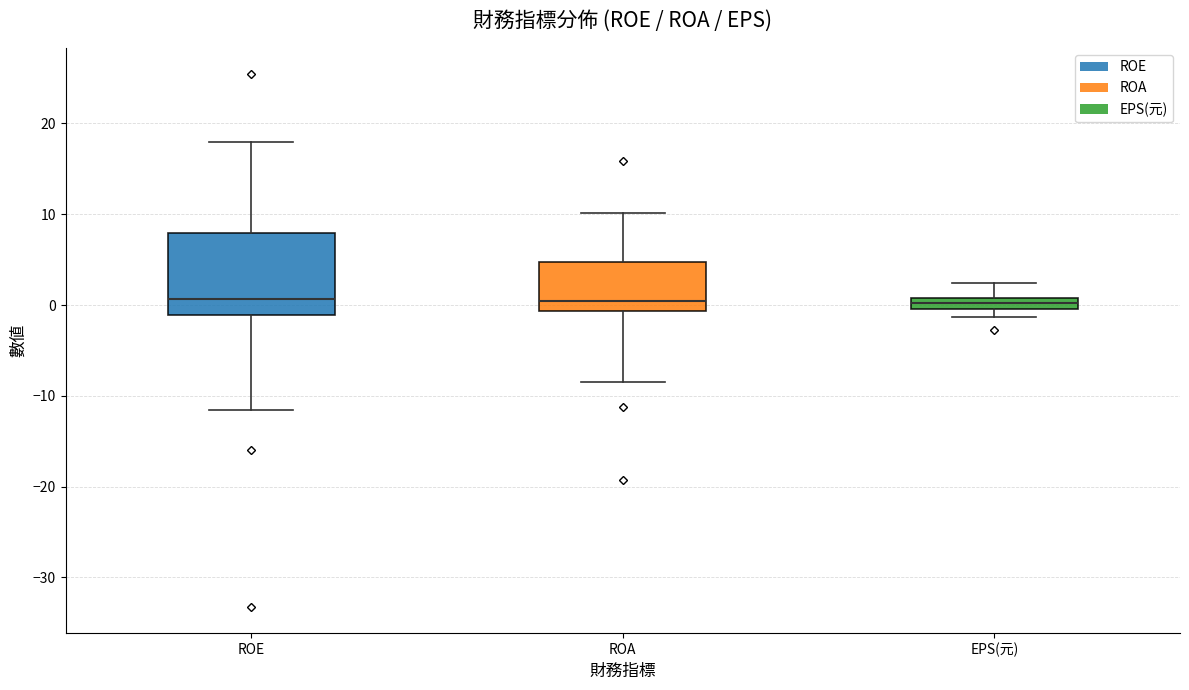

Where is the upper edge of the box for ROE on the y-axis? The values are not printed on the chart, so give them approximately, as read against the axis.

8